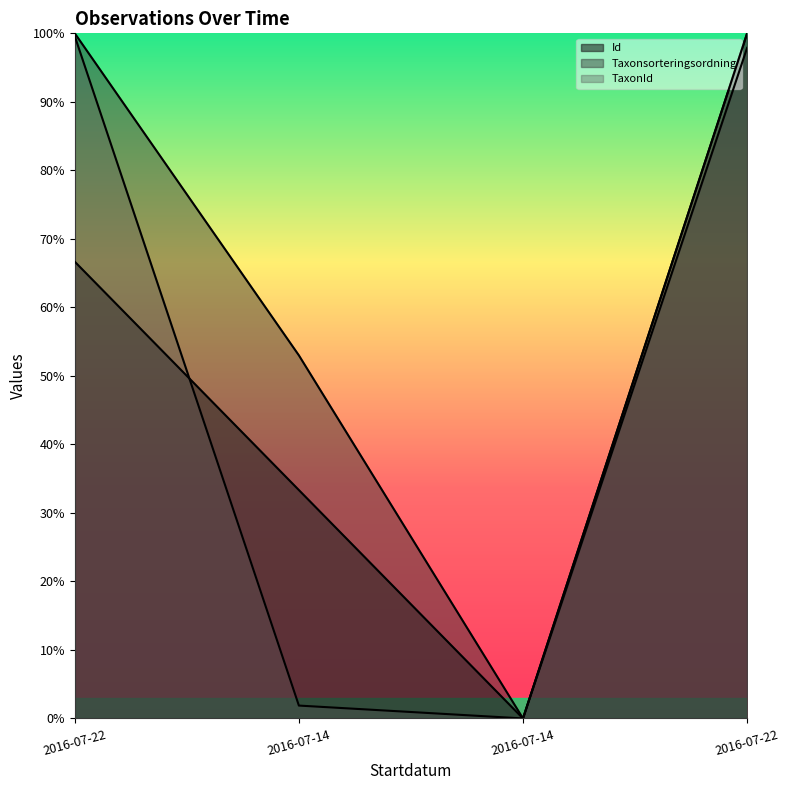

What is the sum of the Taxonsorteringsordning values at 2016-07-22 and 2016-07-14?

1.0